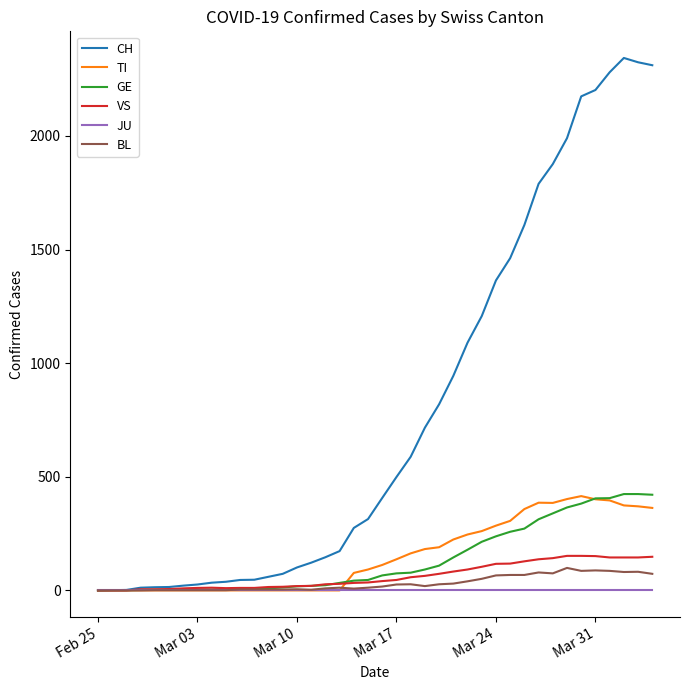

Which series has the largest range (max minus min)?

CH